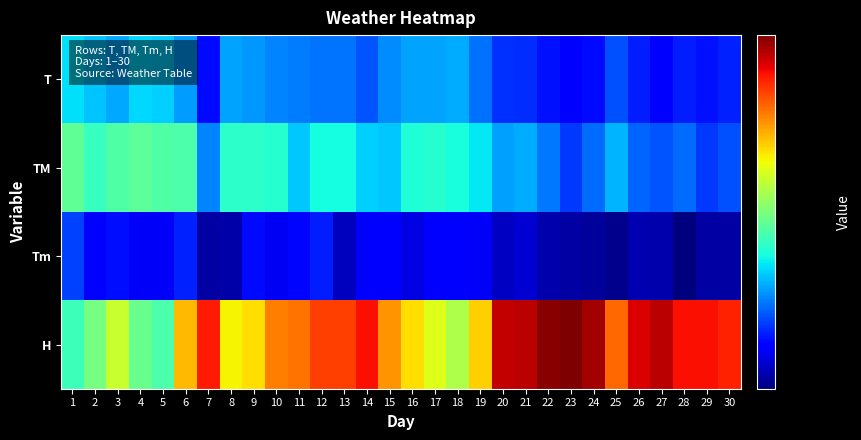

What is the smallest value displayed?

21.0